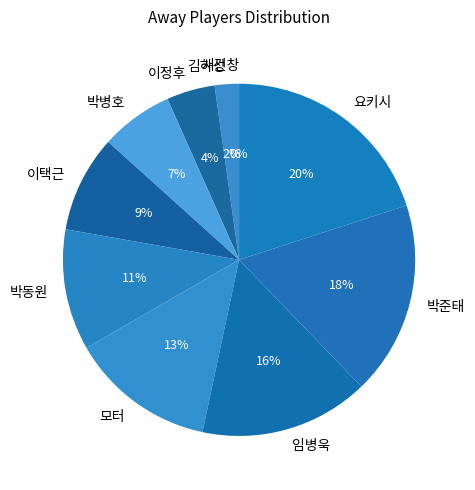

True or false: 이택근 accounts for 1% of the total.

False